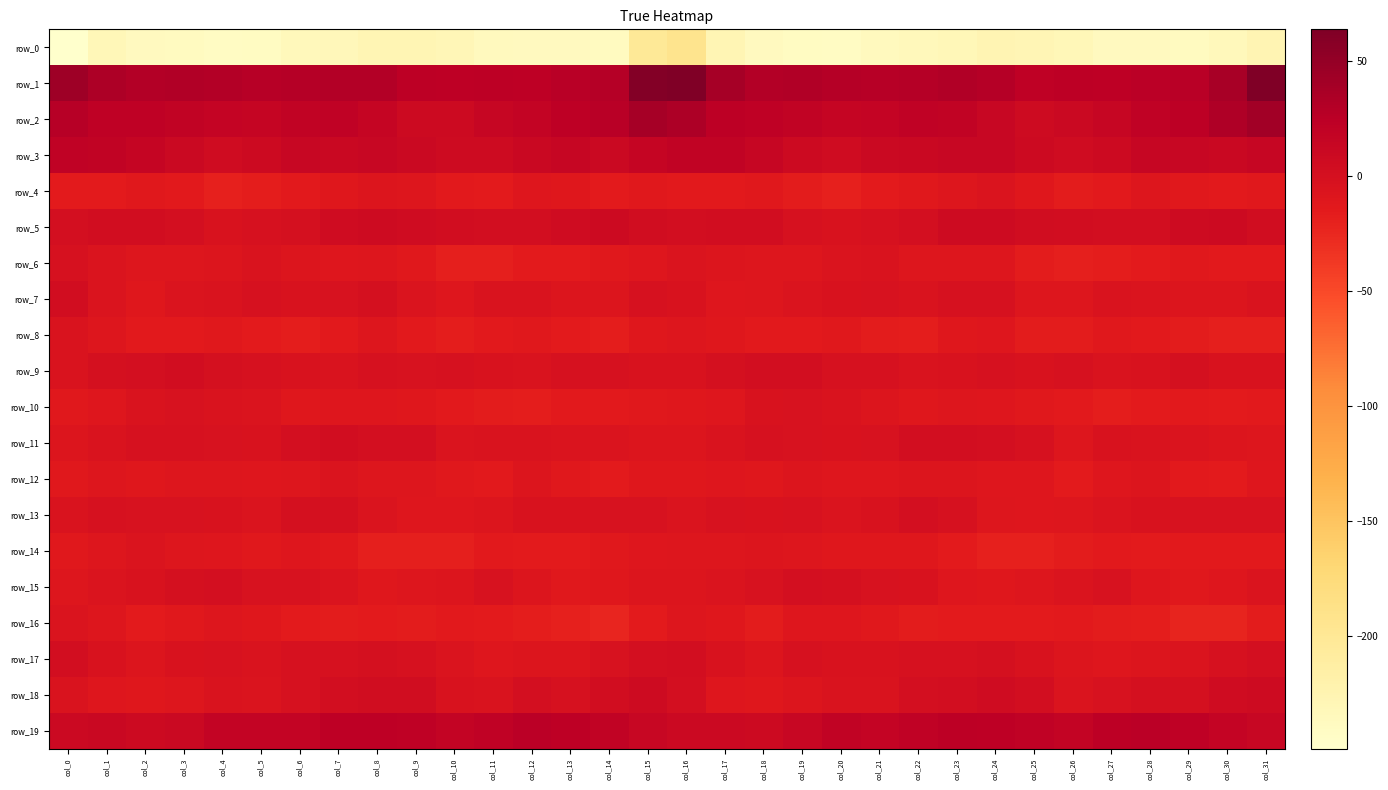

How many data points does each series have?

32